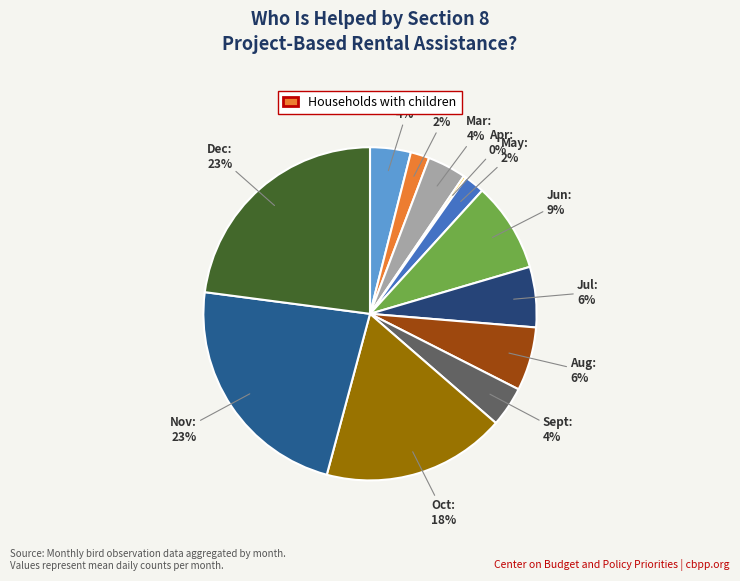

Is it true that Mar is 4% of the pie?

True